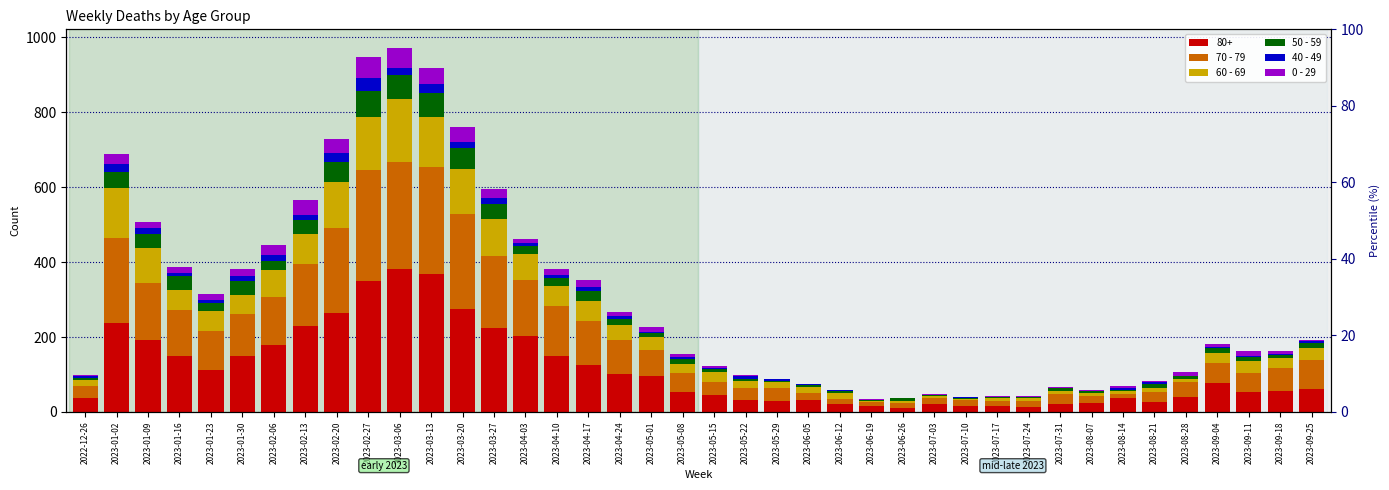

Are the bars horizontal?

No